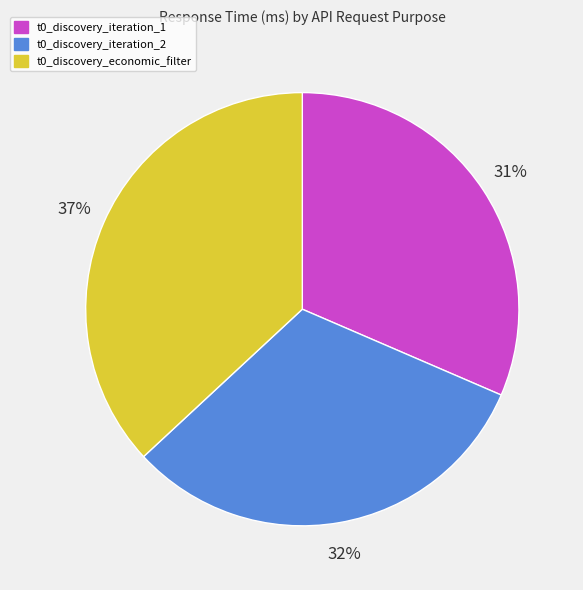

How many segments does this pie chart have?

3